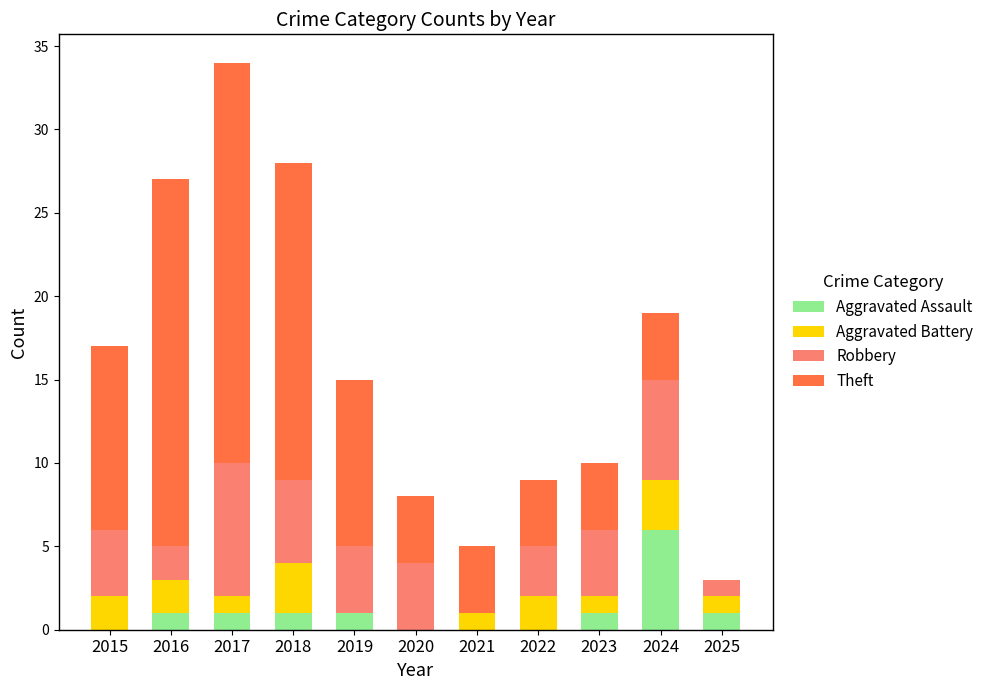

Are the bars horizontal?

No